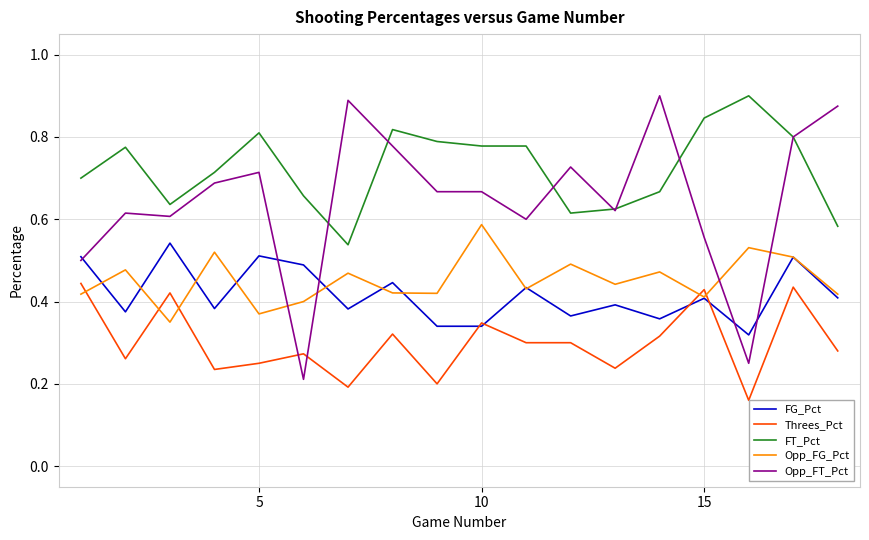

Which series has the largest range (max minus min)?

Opp_FT_Pct